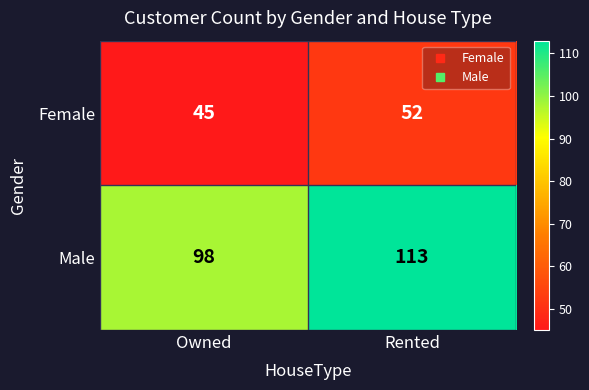

The Male series shows 50 at Owned. True or false?

False